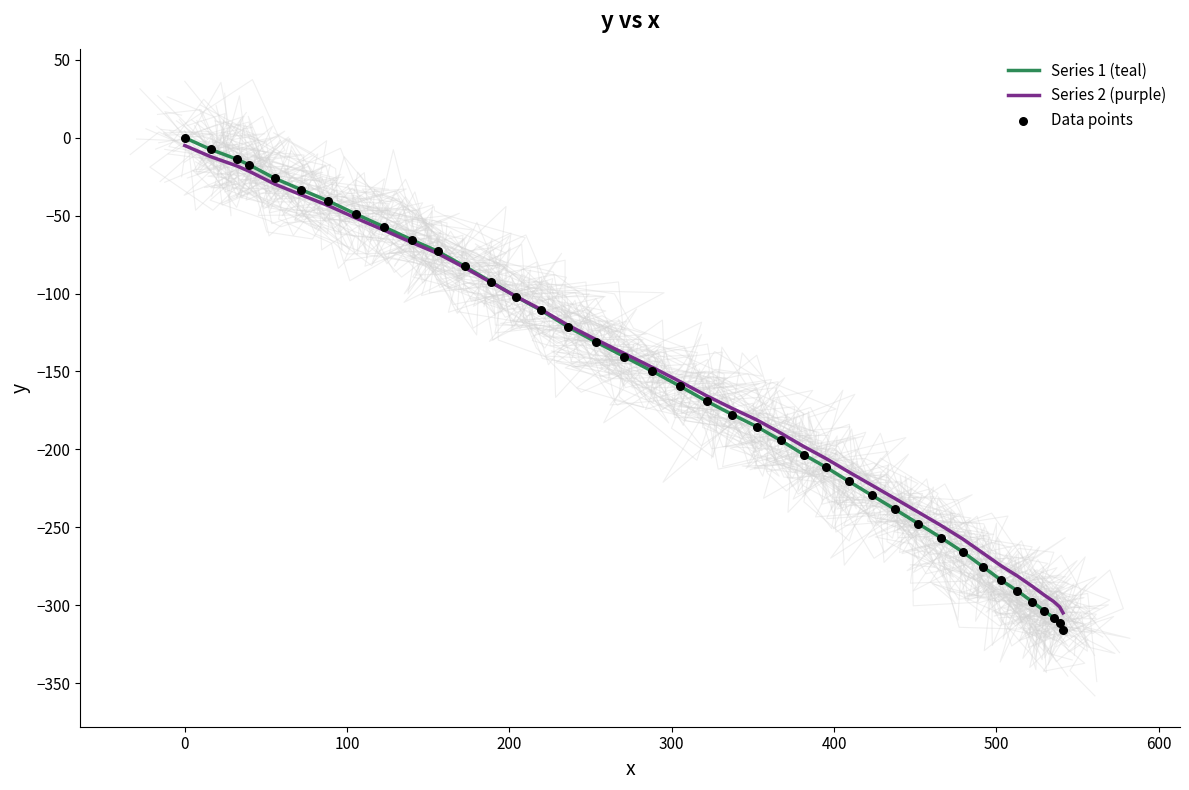

Which series has the widest spread of Y values?

Series 1 (teal)